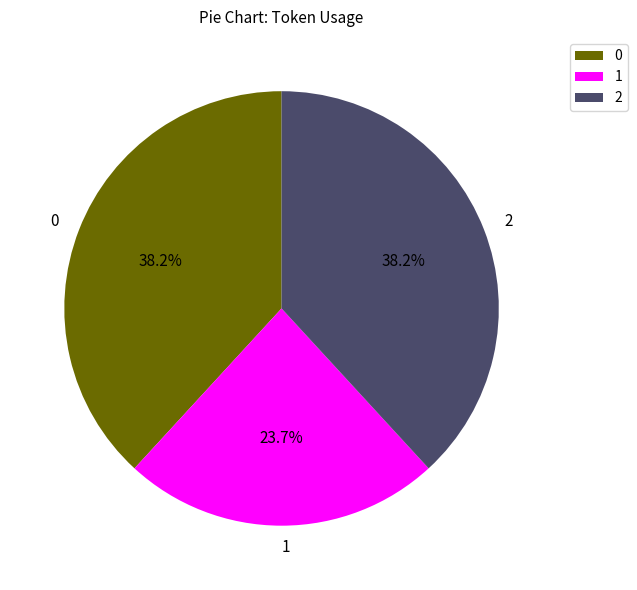

Approximately how many times larger is the value at 2 compared to 0?

1.0